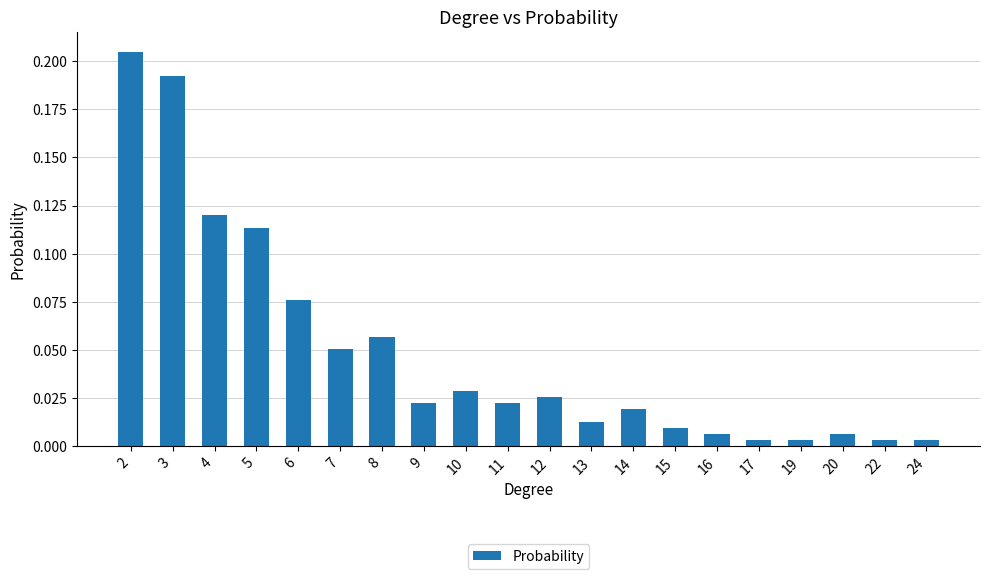

The chart shows a value of 0.1 at 3. True or false?

False